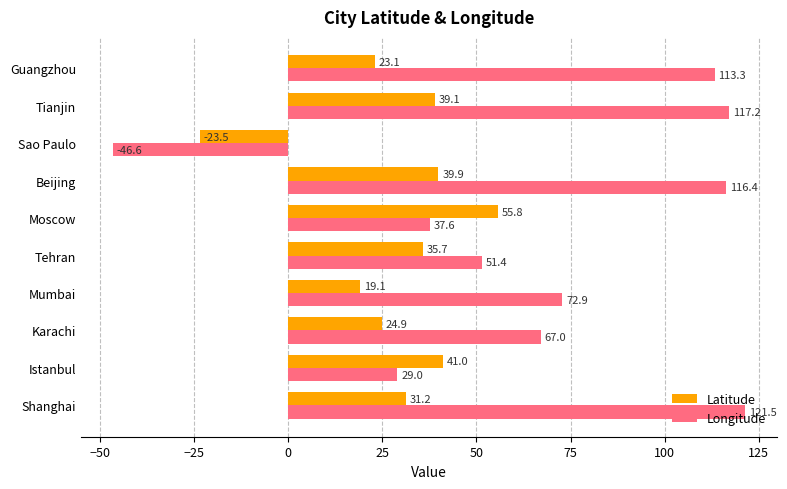

At which label is Longitude closest to 37?

Moscow